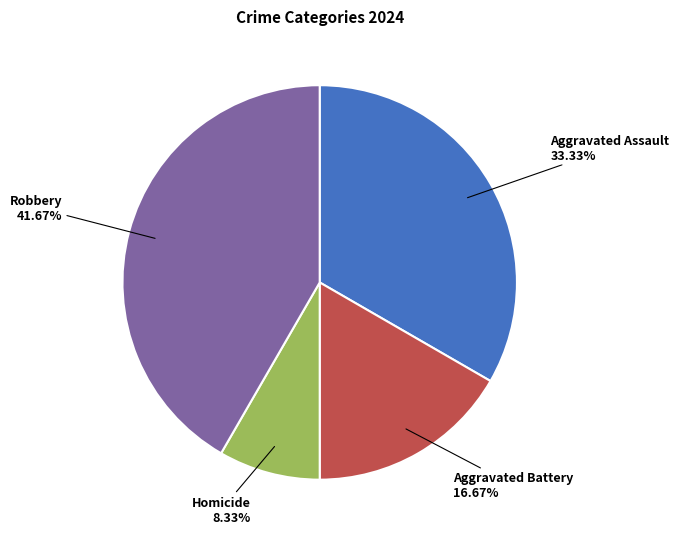

True or false: Homicide accounts for 18% of the total.

False